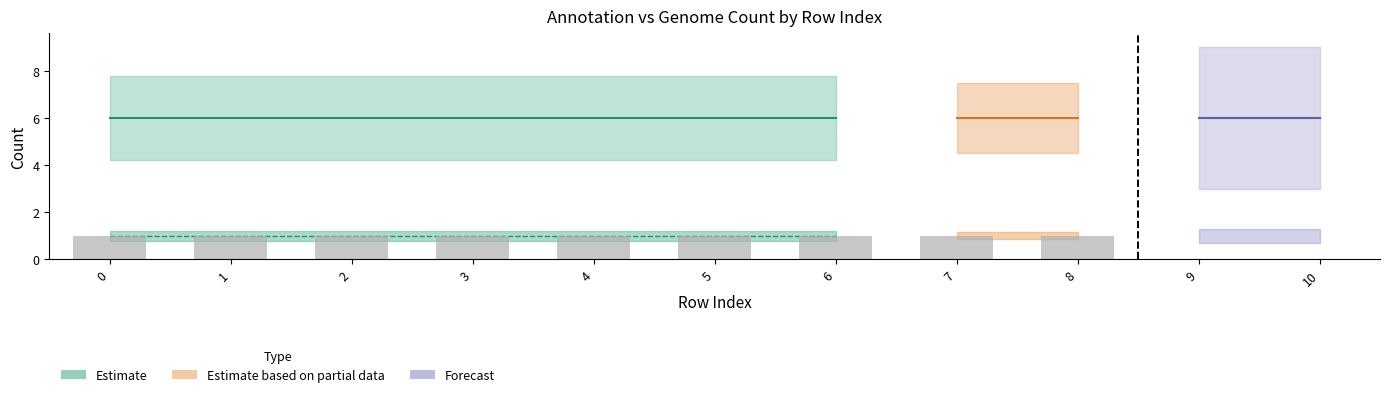

Reading left to right, what are all the values shown in this chart?

ann: 1	1	1	1	1	1	1	1	1	1	1
gnm: 6	6	6	6	6	6	6	6	6	6	6